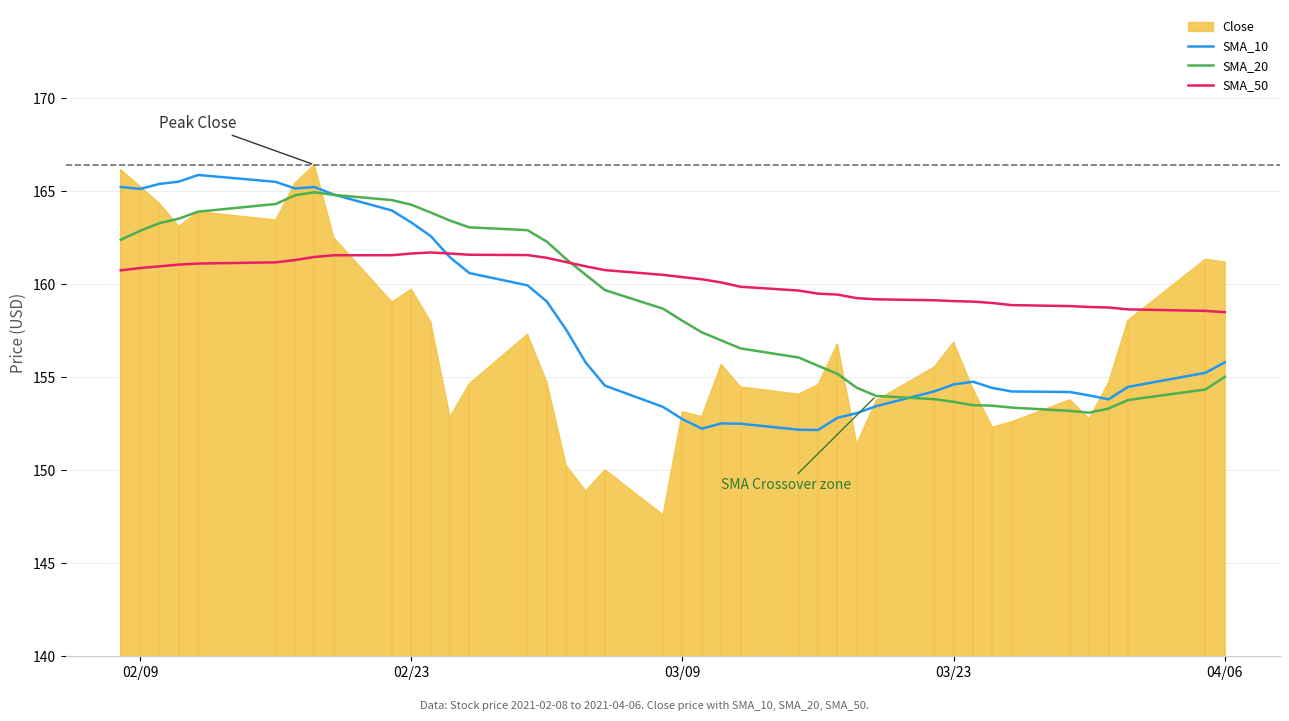

What is the maximum value for SMA_10?

165.9